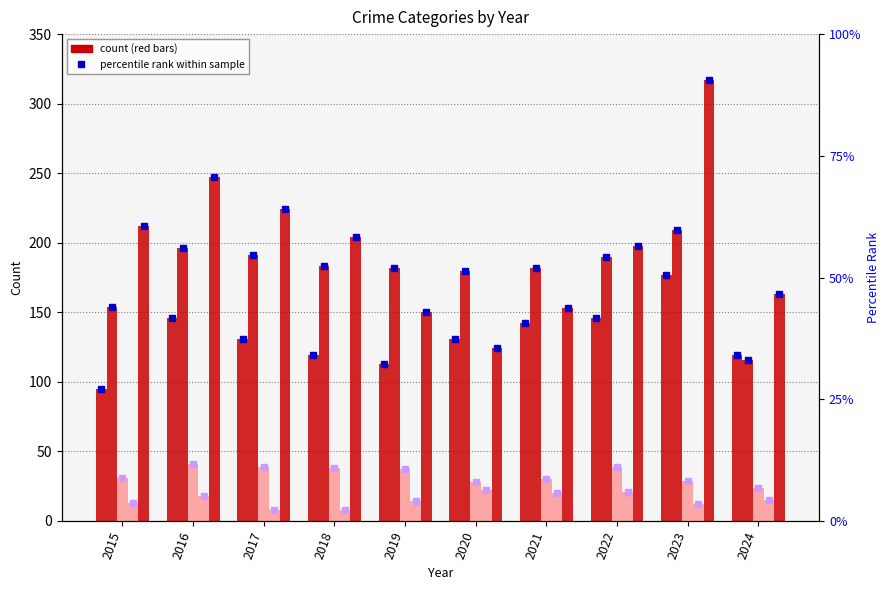

What is the sum of all Homicide values?

151.0